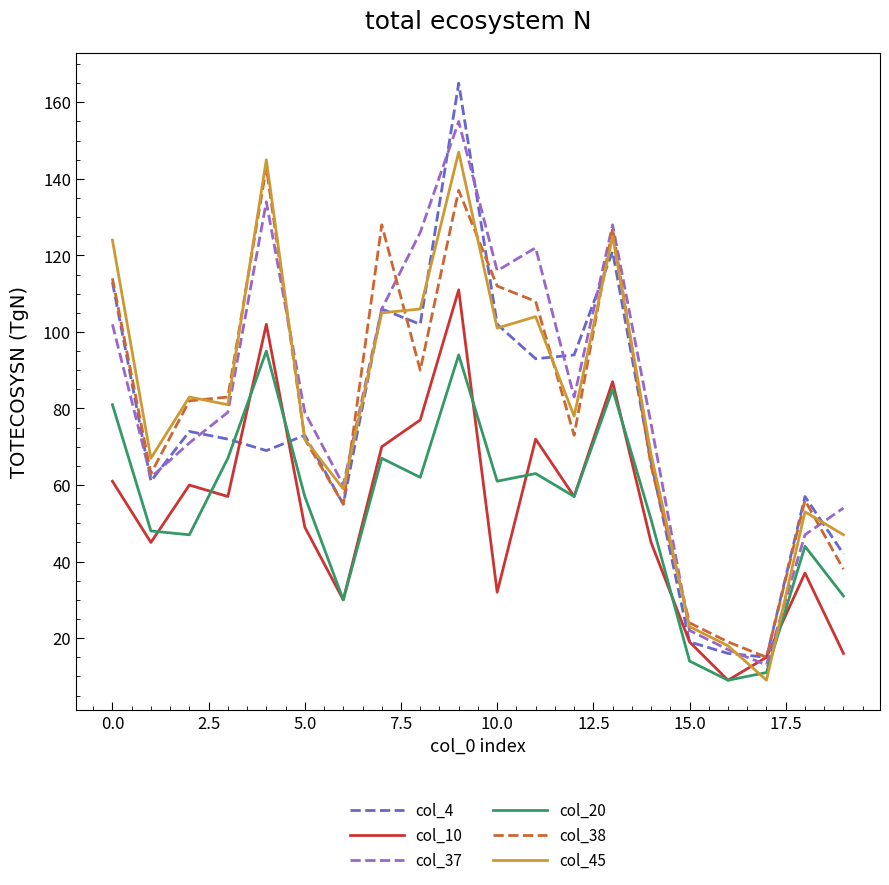

True or false: col_20 and col_38 cross at least once.

False